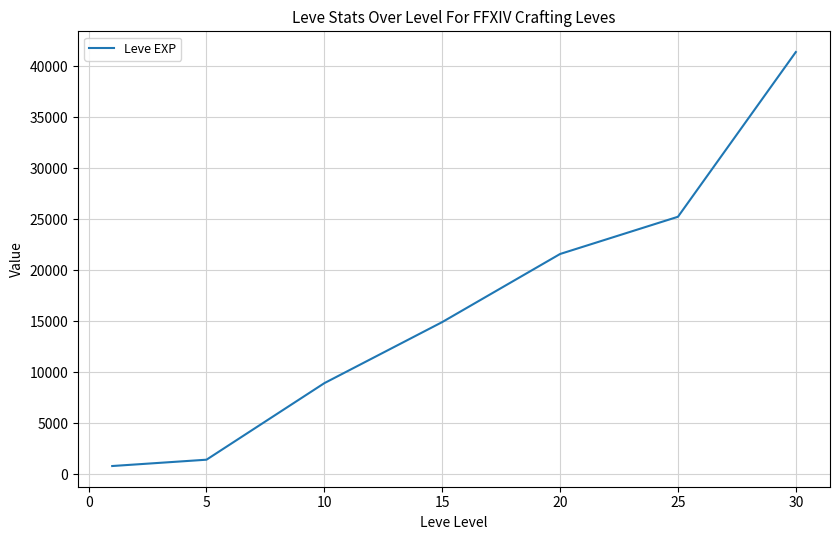

What is the difference between the maximum and second lowest values?

39990